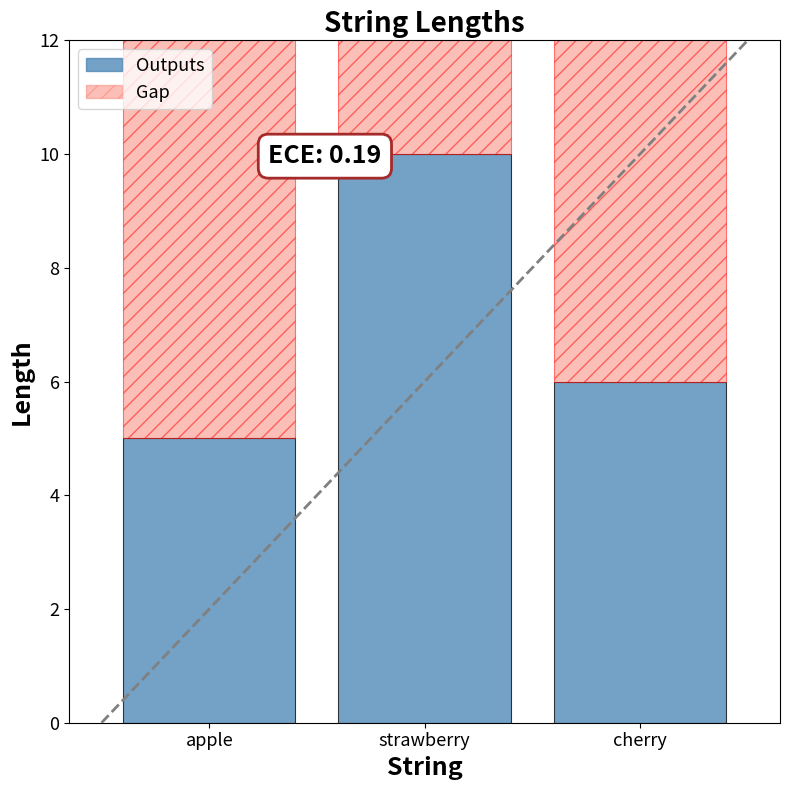

Are the bars grouped side by side (vs. stacked)?

No